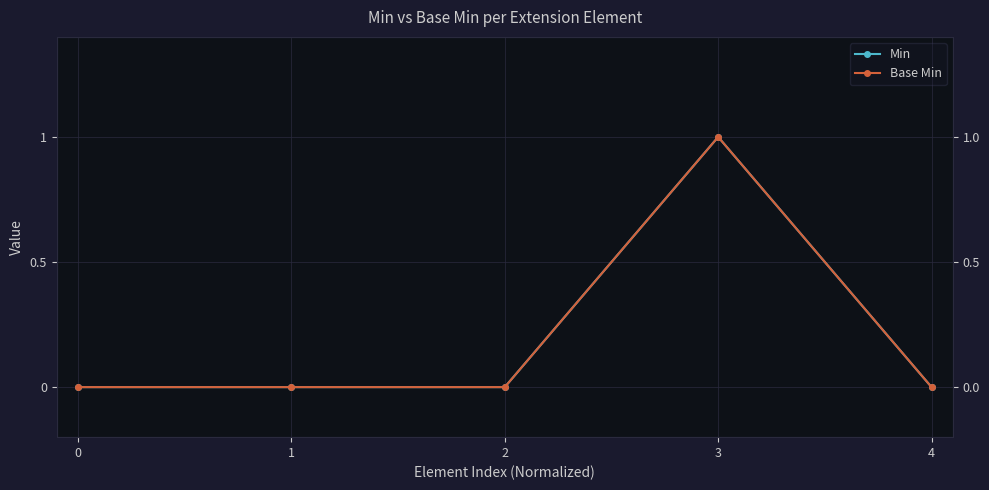

The Min series shows -1 at 4. True or false?

False